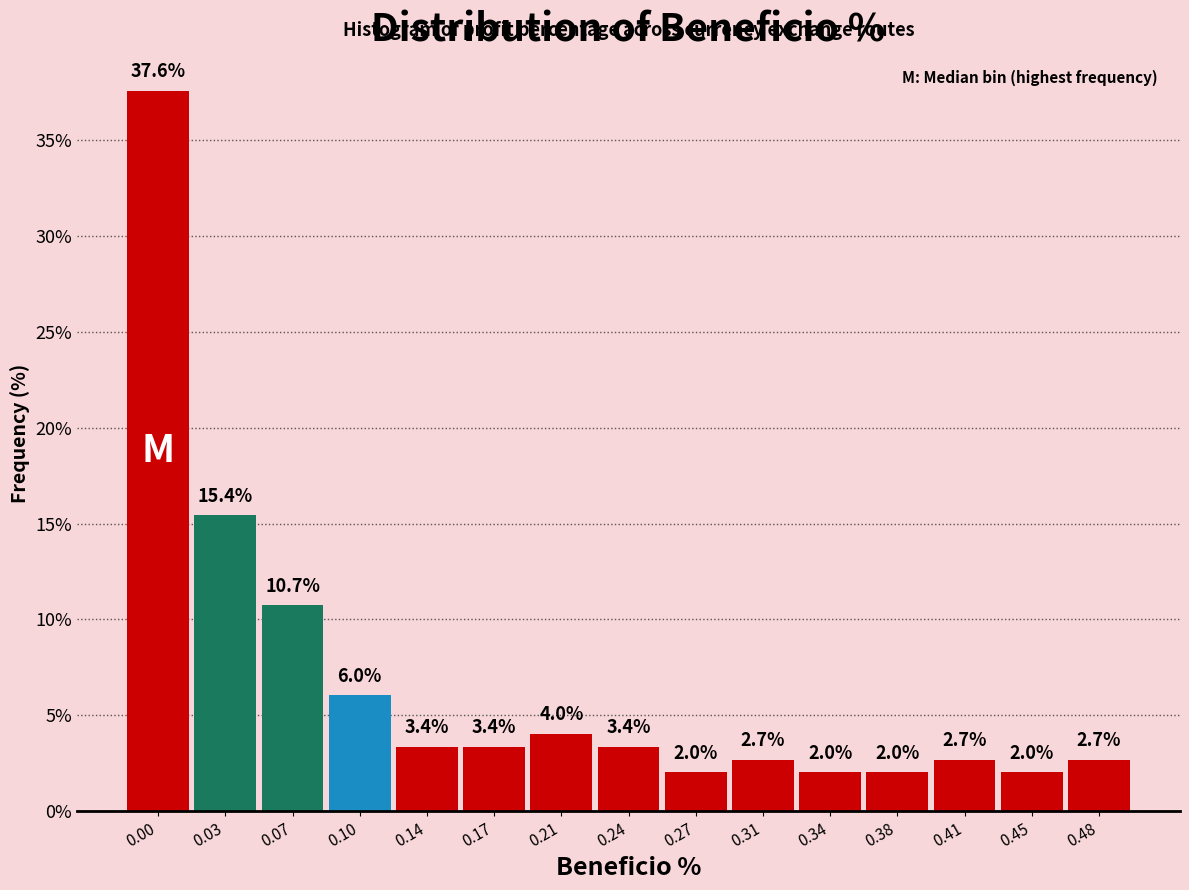

Reading left to right, transcribe all the data shown in this chart.

0.00=37.6	0.03=15.4	0.07=10.7	0.10=6.0	0.14=3.4	0.17=3.4	0.21=4.0	0.24=3.4	0.27=2.0	0.31=2.7	0.34=2.0	0.38=2.0	0.41=2.7	0.45=2.0	0.48=2.7